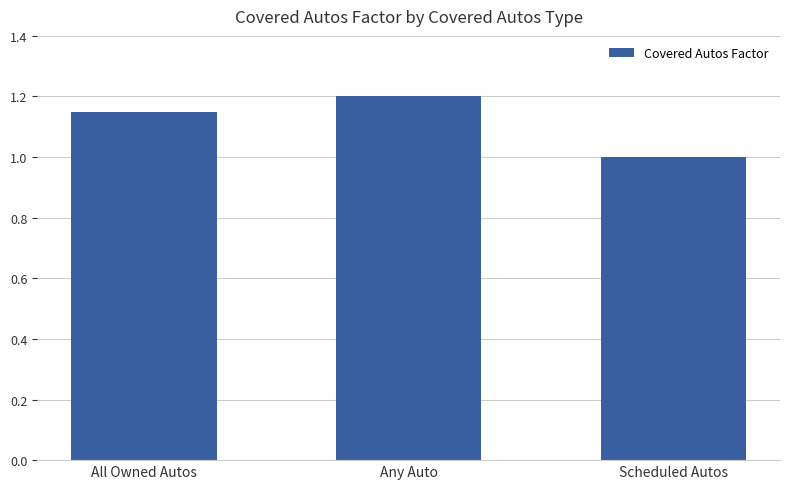

Are the bars horizontal?

No